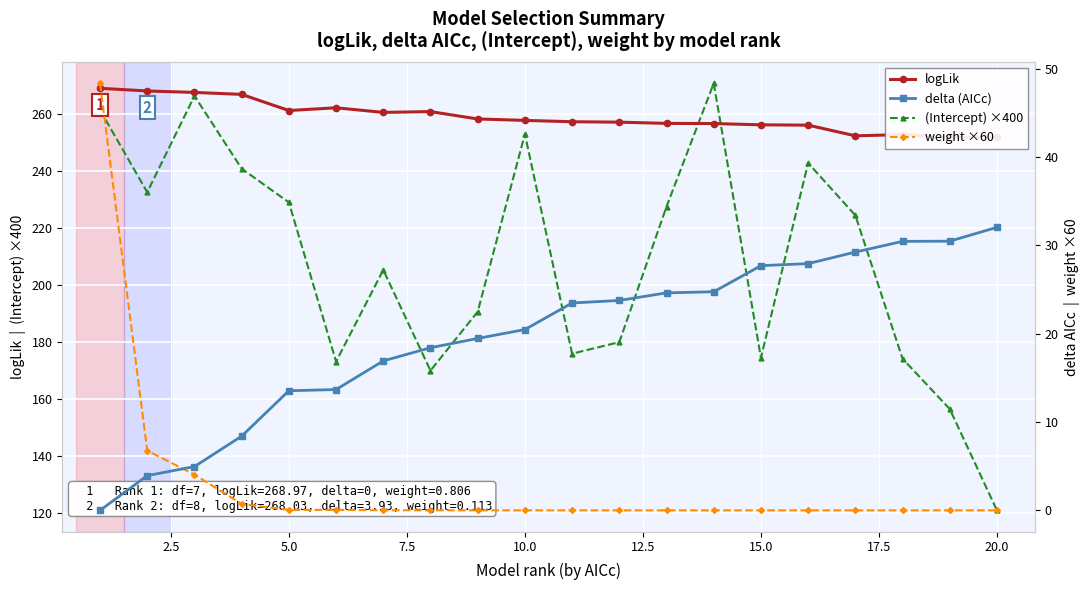

True or false: delta (AICc) and (Intercept) ×400 intersect in this chart.

False